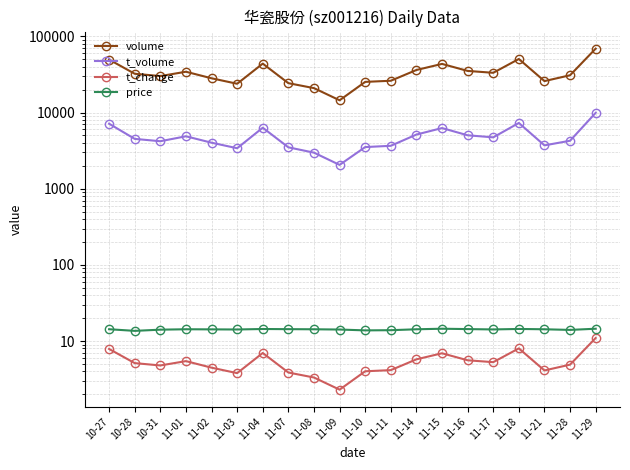

What value does the t_change series have at 11-17?

5.3